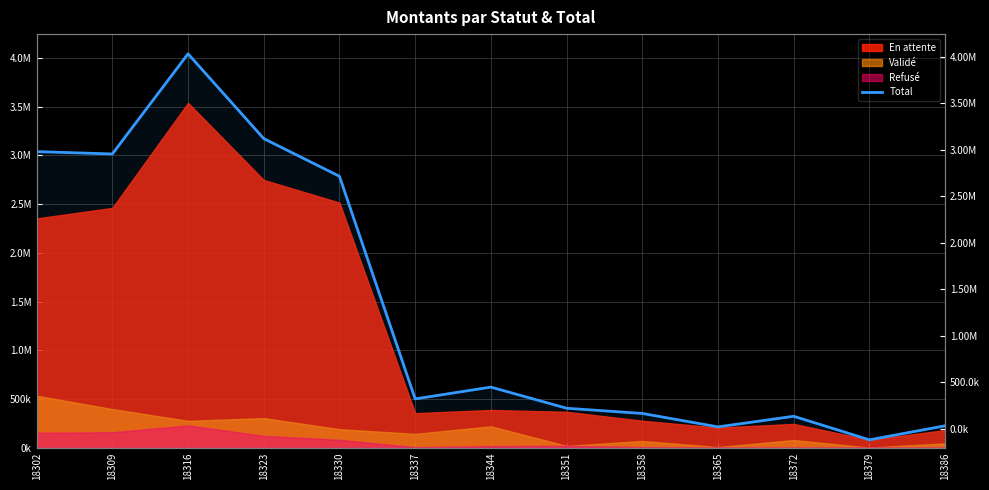

How many points are lower than both their immediate neighbors (excluding endpoints)?

4